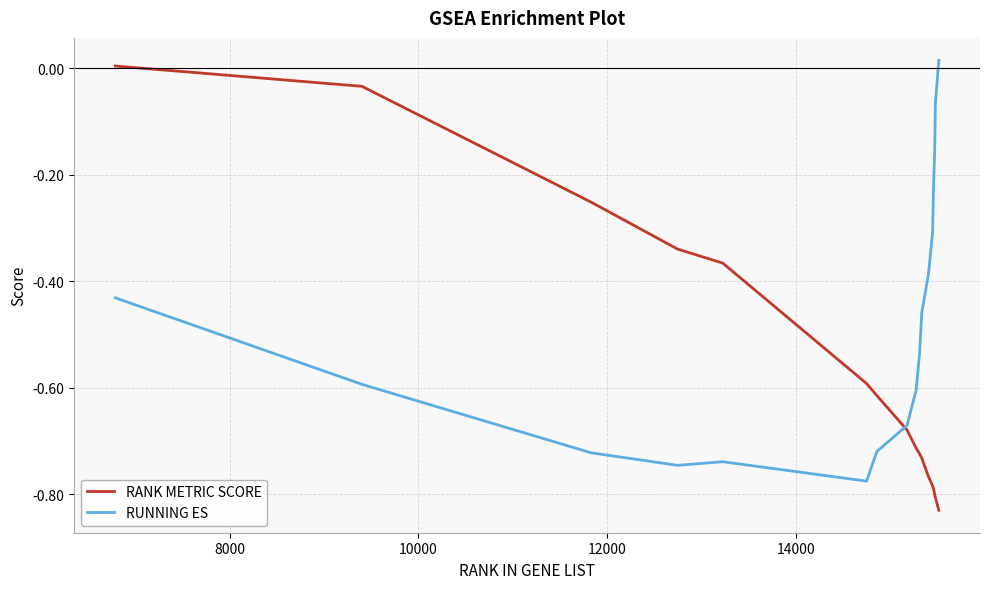

Rank the series by their average value, from lowest to highest.

RANK METRIC SCORE, RUNNING ES